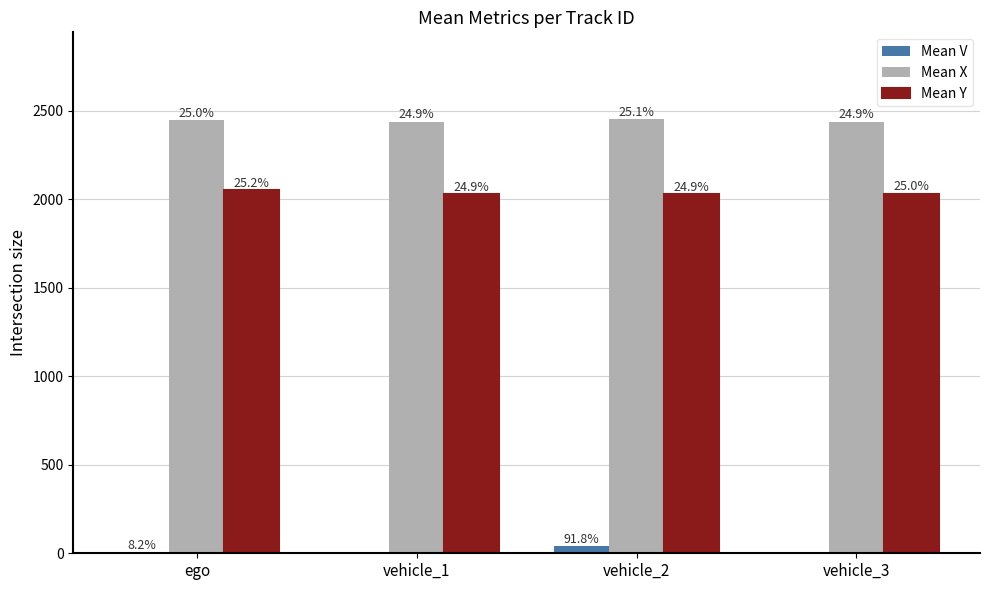

Is the value of Mean X at vehicle_1 greater than the value of Mean V at vehicle_1?

Yes